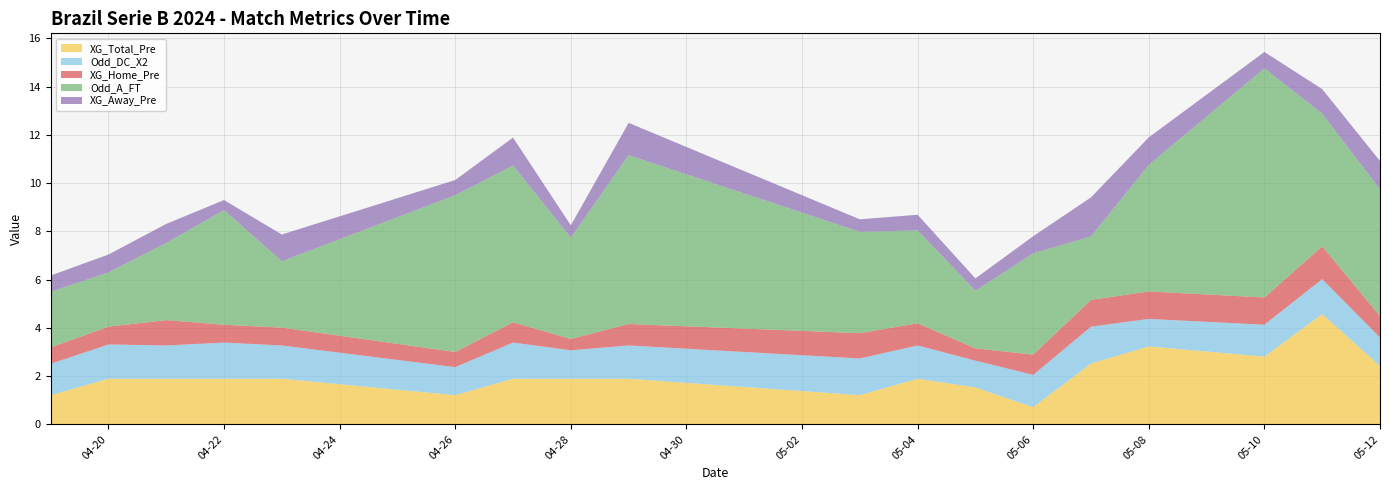

Reading left to right, transcribe all the data shown in this chart.

XG_Total_Pre: 1.2	1.9	1.9	1.9	1.9	1.2	1.9	1.9	1.9	1.2	1.9	1.5	0.7	2.5	3.2	2.8	4.6	2.4
Odd_DC_X2: 1.3	1.4	1.4	1.5	1.4	1.2	1.5	1.2	1.4	1.5	1.4	1.1	1.3	1.5	1.1	1.3	1.4	1.2
XG_Home_Pre: 0.7	0.7	1.1	0.7	0.7	0.6	0.8	0.5	0.9	1.1	0.9	0.5	0.8	1.1	1.1	1.1	1.4	0.9
Odd_A_FT: 2.3	2.2	3.2	4.8	2.8	6.5	6.5	4.2	7.0	4.2	3.9	2.4	4.2	2.6	5.2	9.5	5.5	5.2
XG_Away_Pre: 0.7	0.7	0.8	0.4	1.1	0.6	1.2	0.5	1.3	0.5	0.7	0.5	0.7	1.6	1.1	0.7	1.0	1.2